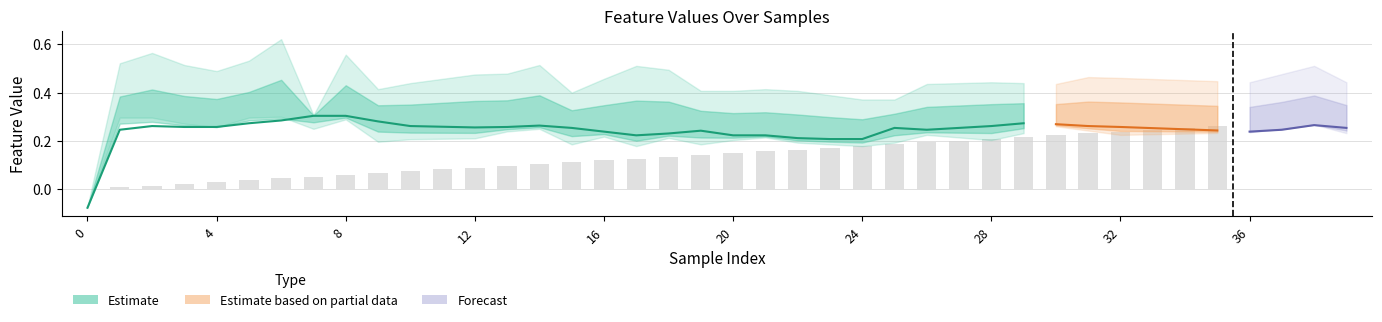

Reading left to right, transcribe all the data shown in this chart.

col_40: 0=0.0	1=0.0	2=0.0	3=0.0	4=0.0	5=0.0	6=0.0	7=0.0	8=0.0	9=0.0	10=0.0	11=0.0	12=0.0	13=0.0	14=0.0	15=0.0	16=0.0	17=0.1	18=0.1	19=0.1	20=0.1	21=0.1	22=0.1	23=0.1	24=0.1	25=0.1	26=0.1	27=0.1	28=0.1	29=0.1	30=0.1	31=0.1	32=0.1	33=0.1	34=0.1	35=0.1	36=0.1	37=0.1	38=0.1	39=0.1
col_9: 0=0.0	1=0.0	2=0.0	3=0.0	4=0.0	5=0.0	6=0.0	7=0.0	8=0.0	9=0.0	10=0.0	11=0.0	12=0.0	13=0.0	14=0.0	15=0.0	16=0.0	17=0.0	18=0.0	19=0.0	20=0.0	21=0.0	22=0.0	23=0.0	24=0.0	25=0.0	26=0.0	27=0.0	28=0.0	29=0.0	30=0.0	31=0.0	32=0.0	33=0.0	34=0.0	35=0.0	36=0.0	37=0.0	38=0.0	39=0.0
col_10: 0=0.0	1=0.0	2=0.0	3=0.0	4=0.0	5=0.0	6=0.0	7=0.0	8=0.0	9=0.0	10=0.0	11=0.0	12=0.0	13=0.0	14=0.0	15=0.0	16=0.0	17=0.0	18=0.0	19=0.0	20=0.0	21=0.0	22=0.0	23=0.0	24=0.0	25=0.0	26=0.0	27=0.0	28=0.0	29=0.0	30=0.0	31=0.0	32=0.0	33=0.0	34=0.0	35=0.0	36=0.0	37=0.0	38=0.0	39=0.0
col_0: 0=-0.1	1=0.2	2=0.3	3=0.3	4=0.3	5=0.3	6=0.3	7=0.3	8=0.3	9=0.3	10=0.3	11=0.3	12=0.3	13=0.3	14=0.3	15=0.3	16=0.2	17=0.2	18=0.2	19=0.2	20=0.2	21=0.2	22=0.2	23=0.2	24=0.2	25=0.3	26=0.2	27=0.3	28=0.3	29=0.3	30=0.3	31=0.3	32=0.3	33=0.3	34=0.2	35=0.2	36=0.2	37=0.2	38=0.3	39=0.3
col_3: 0=-0.1	1=0.5	2=0.6	3=0.5	4=0.5	5=0.5	6=0.6	7=0.3	8=0.6	9=0.4	10=0.4	11=0.5	12=0.5	13=0.5	14=0.5	15=0.4	16=0.5	17=0.5	18=0.5	19=0.4	20=0.4	21=0.4	22=0.4	23=0.4	24=0.4	25=0.4	26=0.4	27=0.4	28=0.4	29=0.4	30=0.4	31=0.5	32=0.5	33=0.5	34=0.5	35=0.4	36=0.4	37=0.5	38=0.5	39=0.4
col_4: 0=-0.1	1=0.3	2=0.3	3=0.3	4=0.3	5=0.3	6=0.3	7=0.2	8=0.3	9=0.2	10=0.2	11=0.2	12=0.2	13=0.2	14=0.2	15=0.2	16=0.2	17=0.2	18=0.2	19=0.2	20=0.2	21=0.2	22=0.2	23=0.2	24=0.2	25=0.2	26=0.2	27=0.2	28=0.2	29=0.2	30=0.3	31=0.2	32=0.2	33=0.2	34=0.2	35=0.2	36=0.2	37=0.3	38=0.3	39=0.2